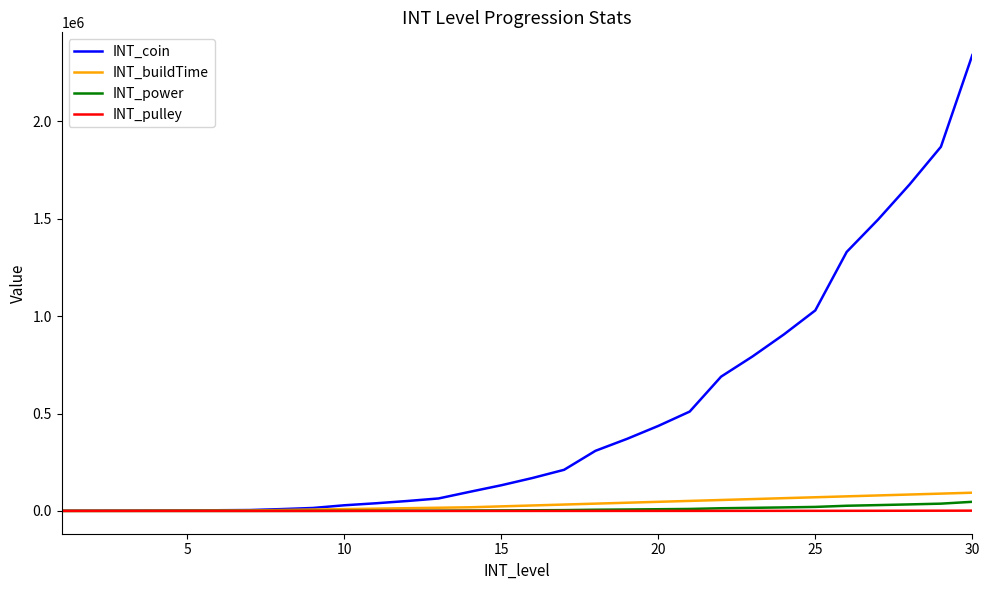

Which series has the widest spread of values?

INT_coin